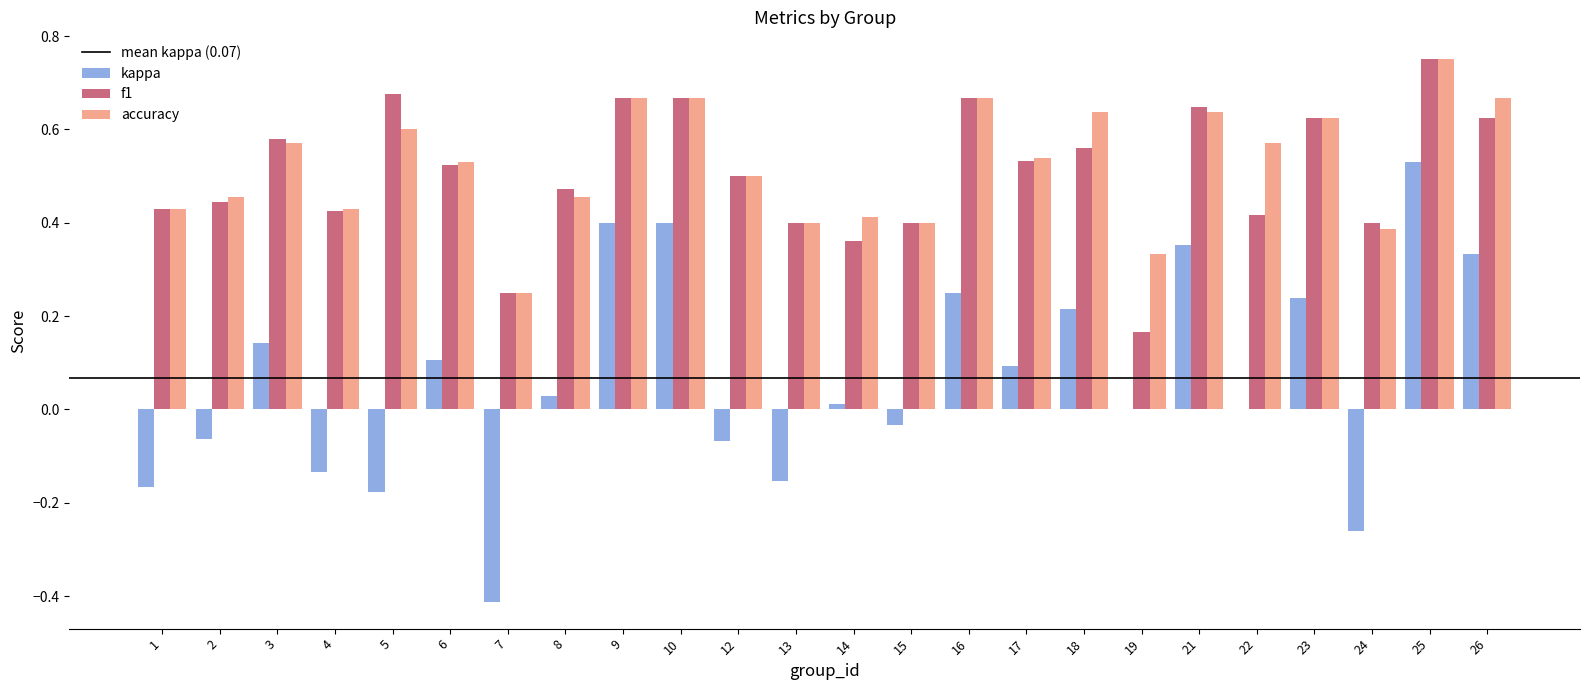

At which category is the sum across all series the highest?

25